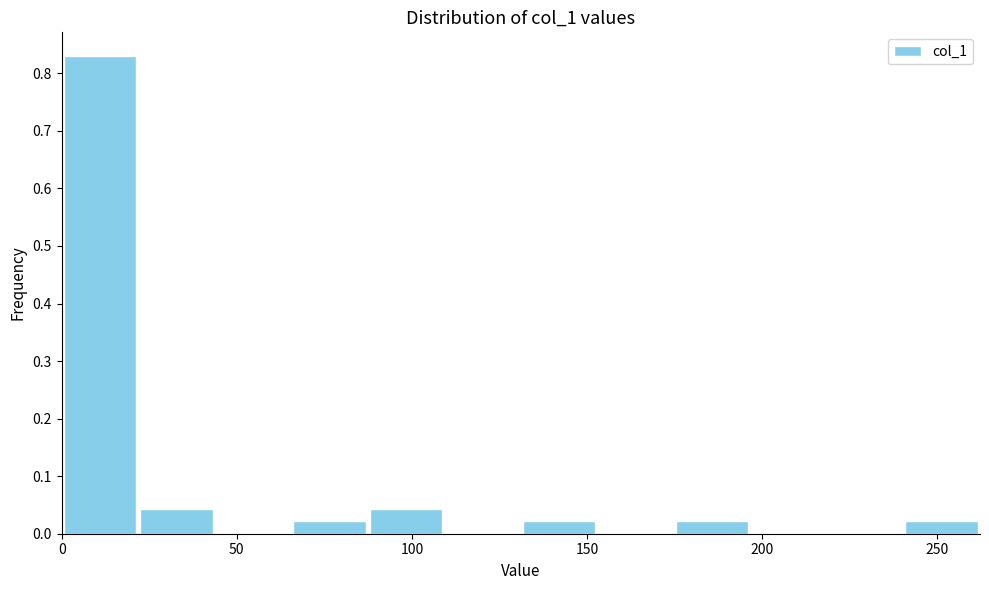

Reading left to right, transcribe this chart: for each bar, give the range it covers on the x-axis and its height. Neither the bar edges nor the heights are printed on the chart, so give them approximately, as read against the axes.

0 to 20: 0.83
20 to 45: 0.04
45 to 65: 0
65 to 85: 0.02
85 to 110: 0.04
110 to 130: 0
130 to 155: 0.02
155 to 175: 0
175 to 195: 0.02
195 to 220: 0
220 to 240: 0
240 to 260: 0.02